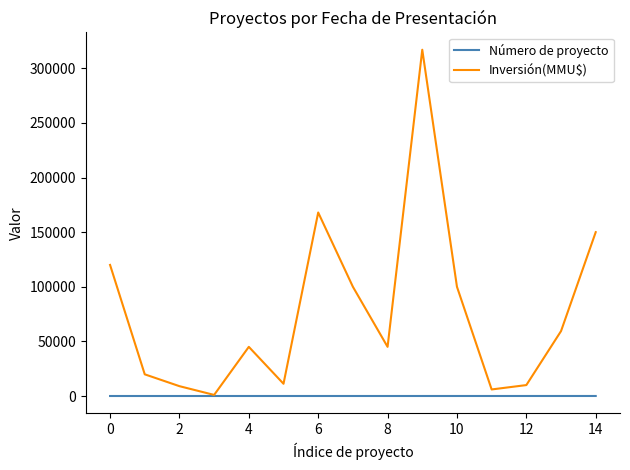

What is the maximum value shown in the chart?

317000